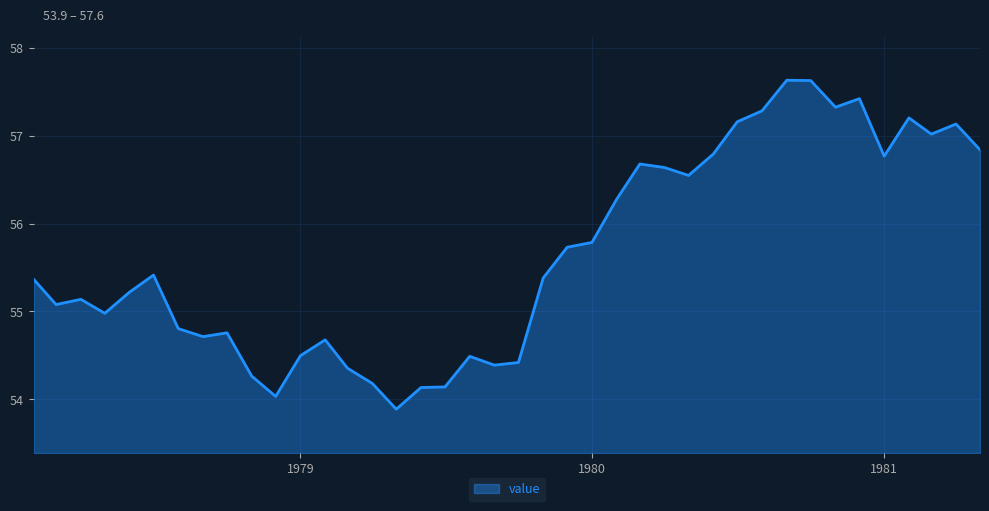

What is the minimum value shown in the chart?

53.9